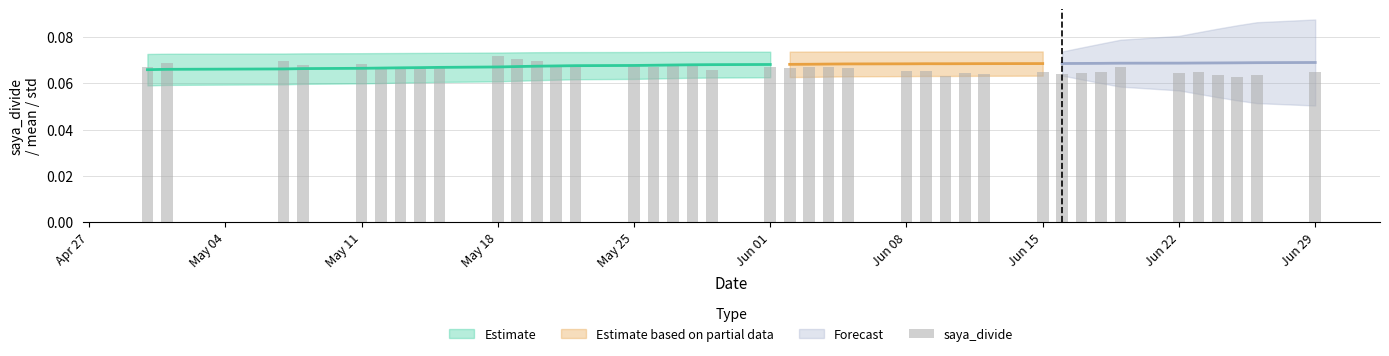

What is the value of the 24th bar from the left?

0.1